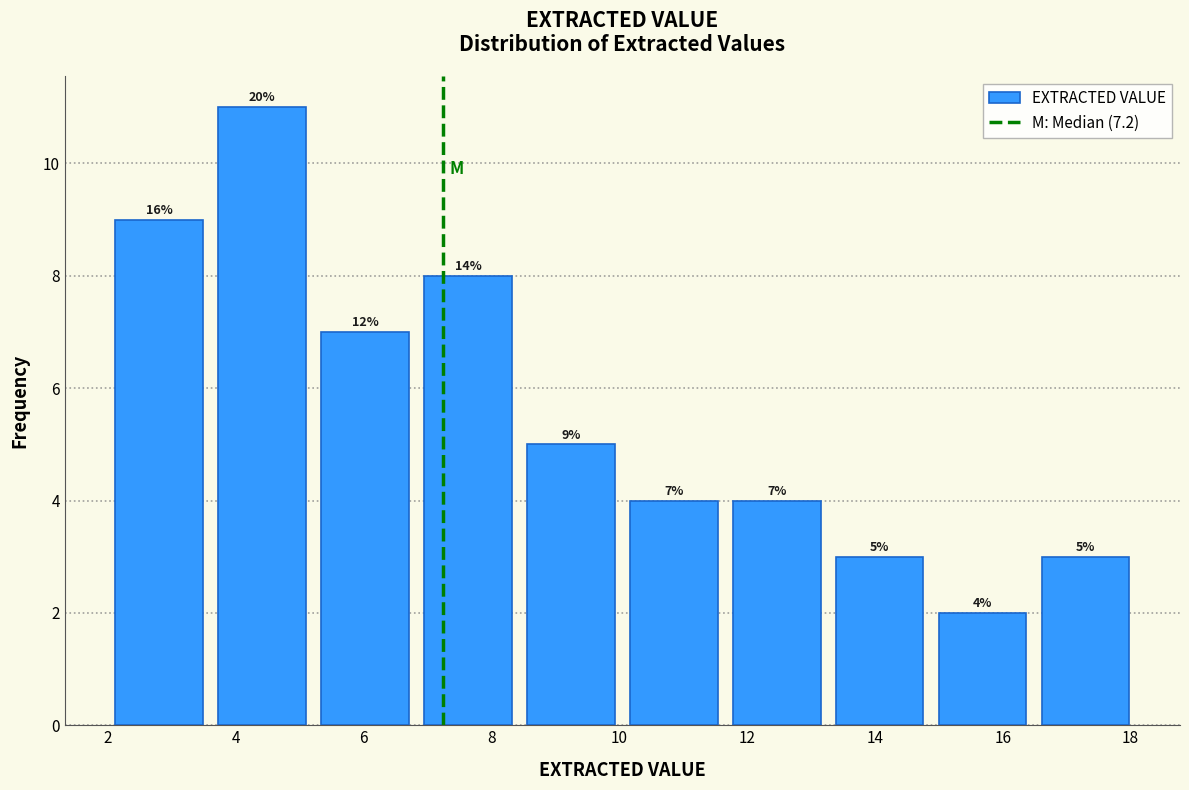

Over which range of the x-axis is the bar tallest?

3.6 to 5.2